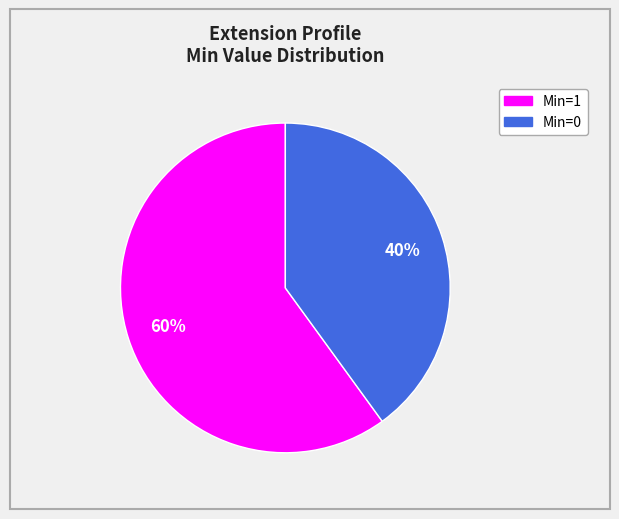

Is there a majority slice in this chart?

Yes